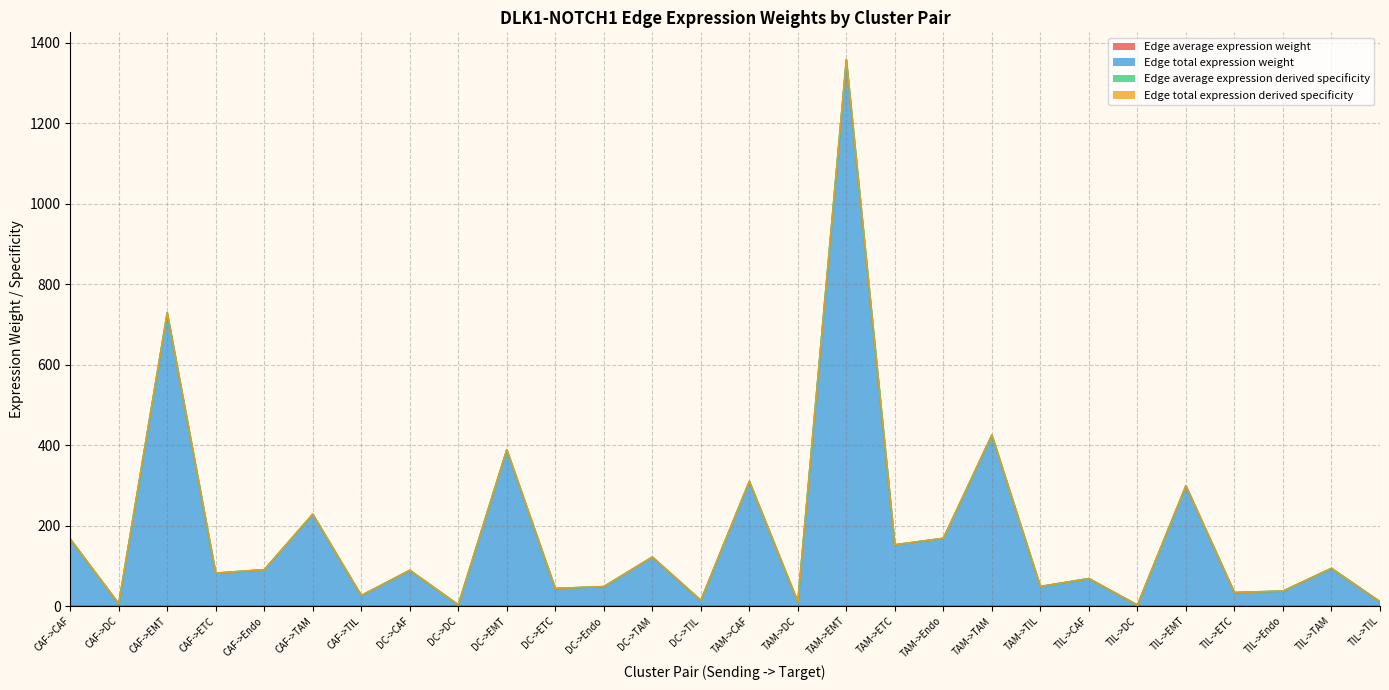

Which series has the largest range (max minus min)?

Edge total expression derived specificity